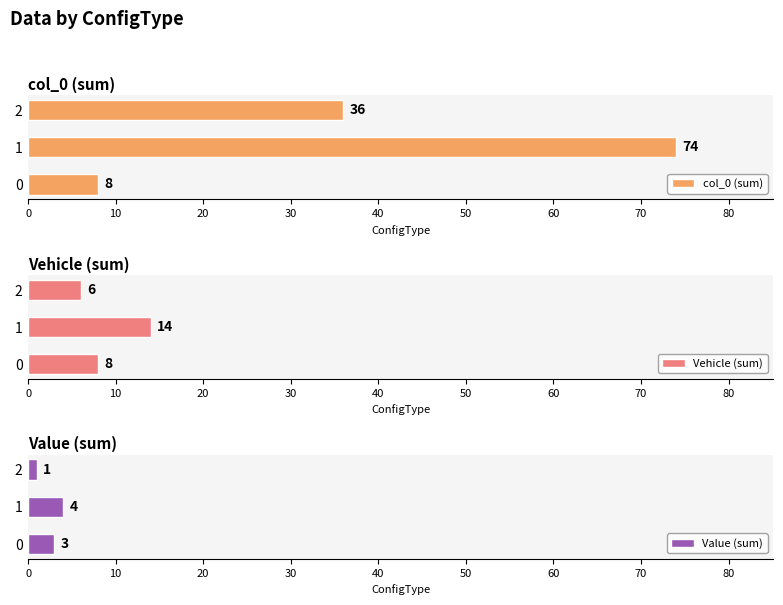

The value of col_0 (sum) at 2 is 24. True or false?

False